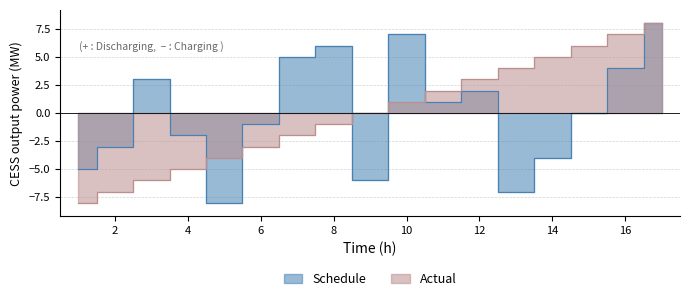

True or false: Schedule has more than 2 points higher than both neighbors.

True